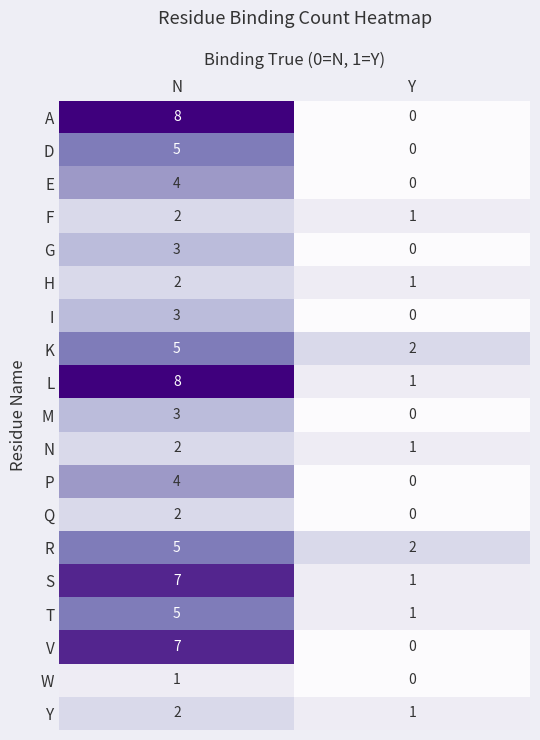

At which label is M closest to 1?

Y